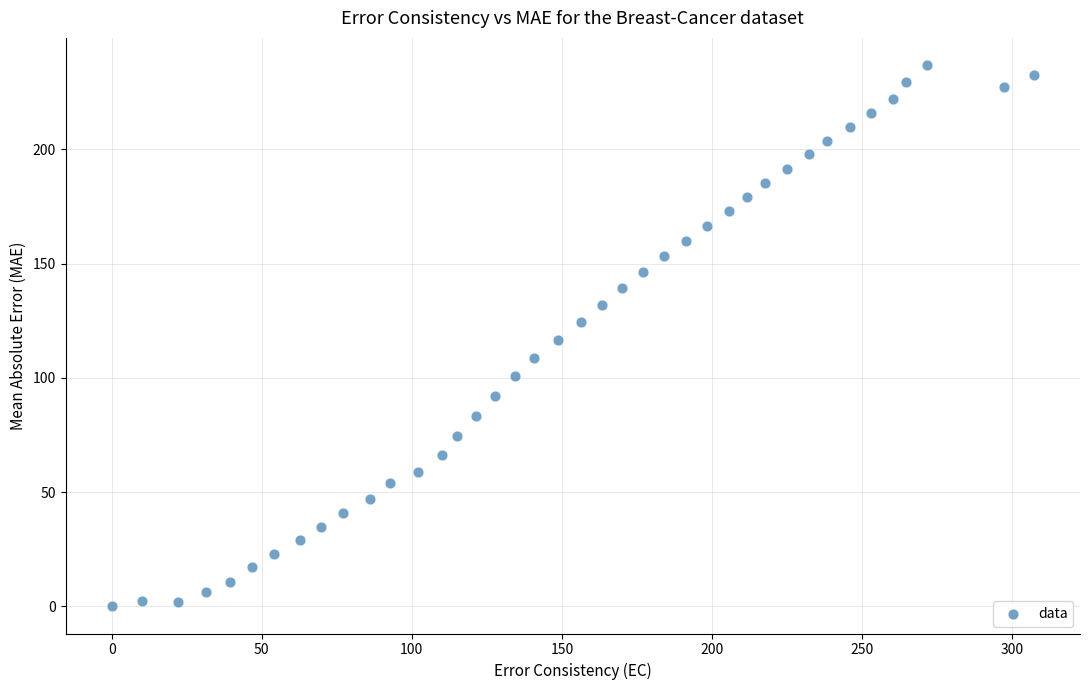

What is the range of X values (max minus min)?

307.2